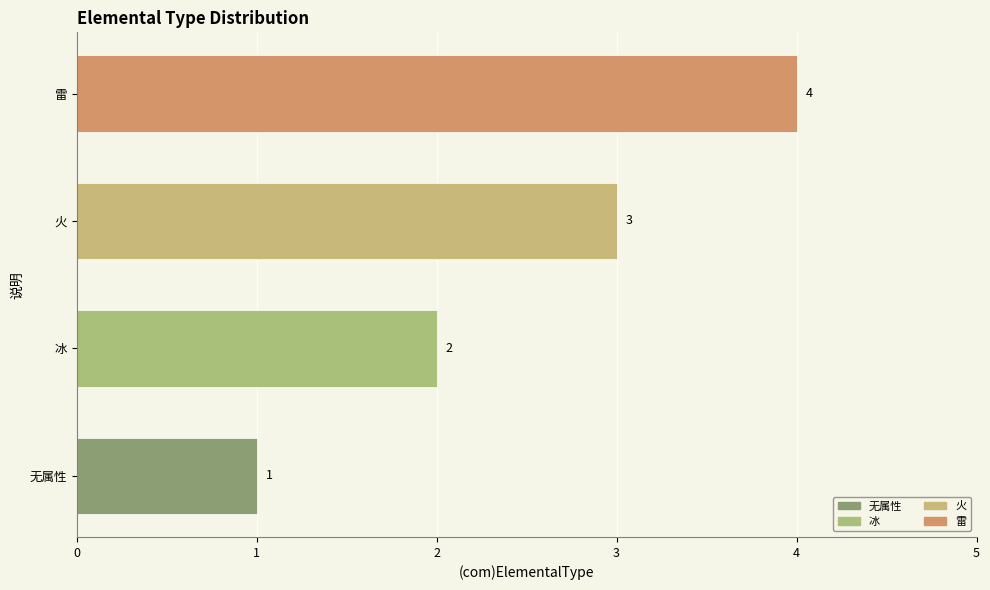

What is the difference between the maximum and minimum values?

3